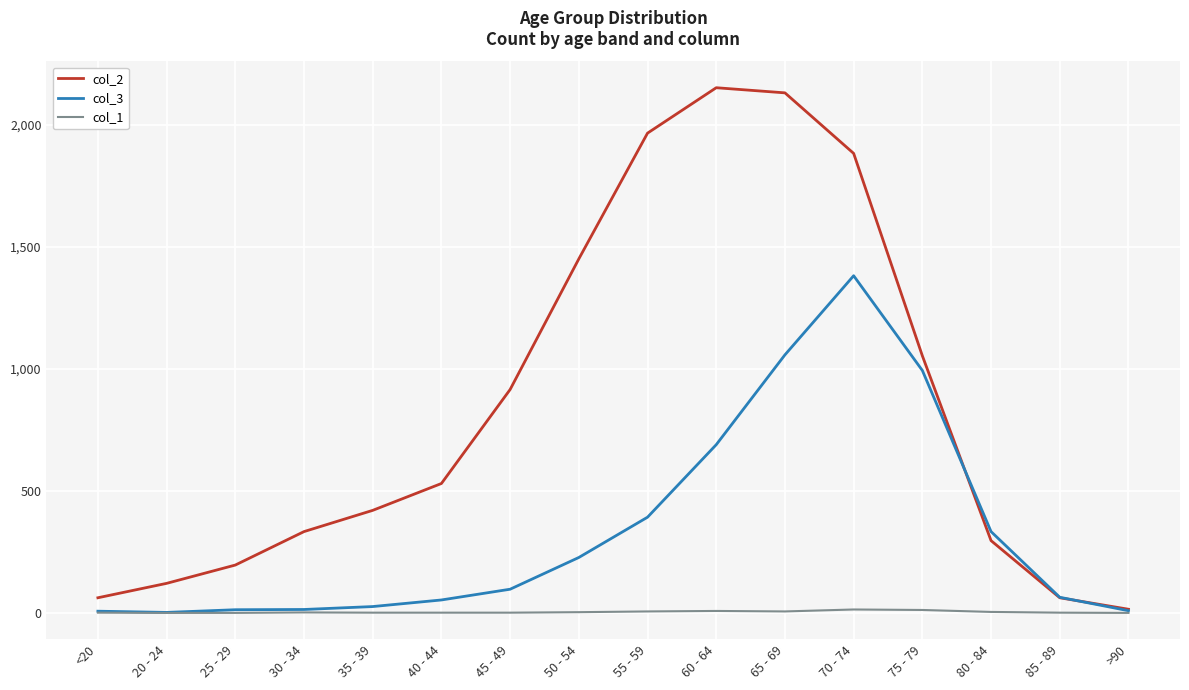

The value of col_2 at 50 - 54 is 1450. True or false?

True